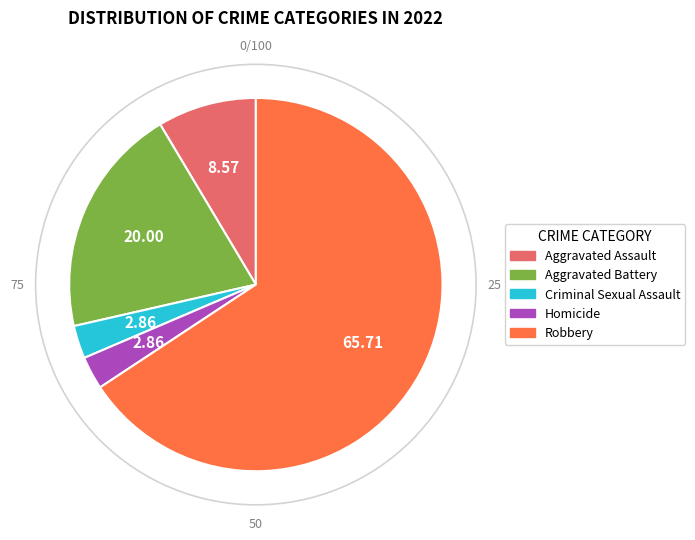

Is the sum of Robbery and Aggravated Battery greater than half?

Yes